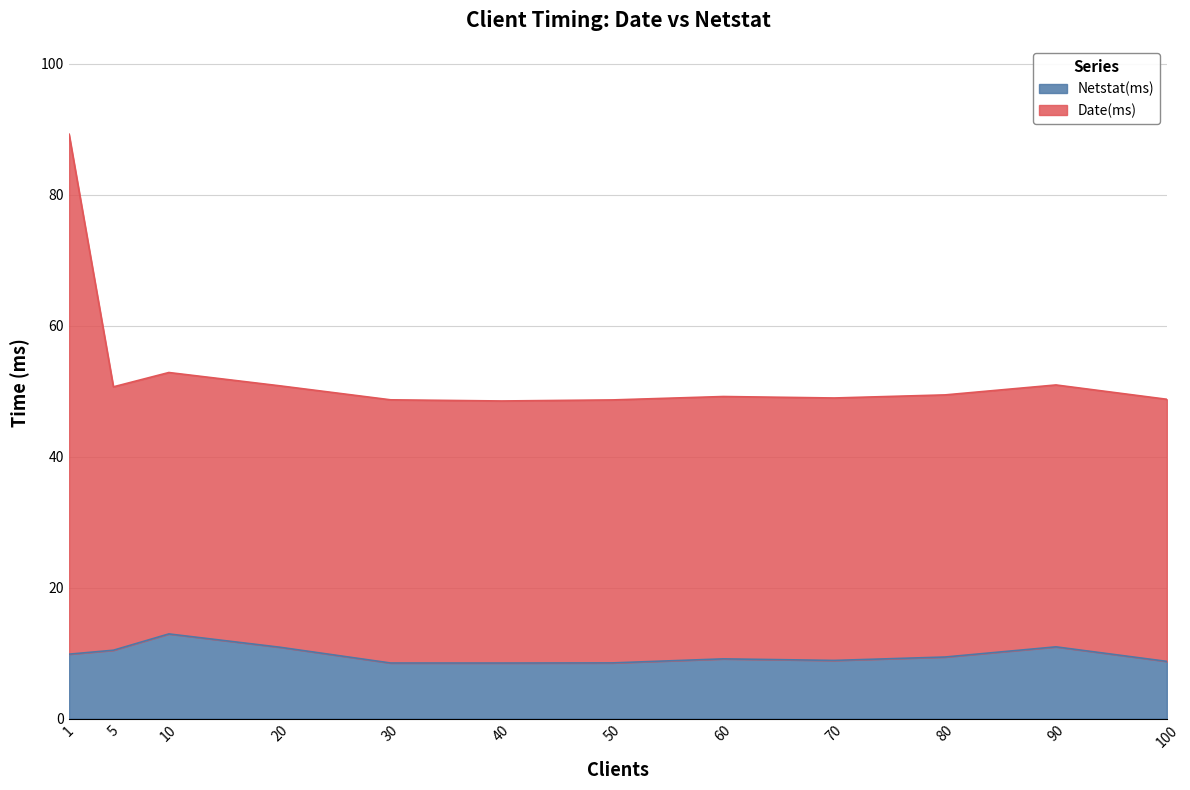

Is it true that Netstat(ms) equals 9.8 at 1?

True